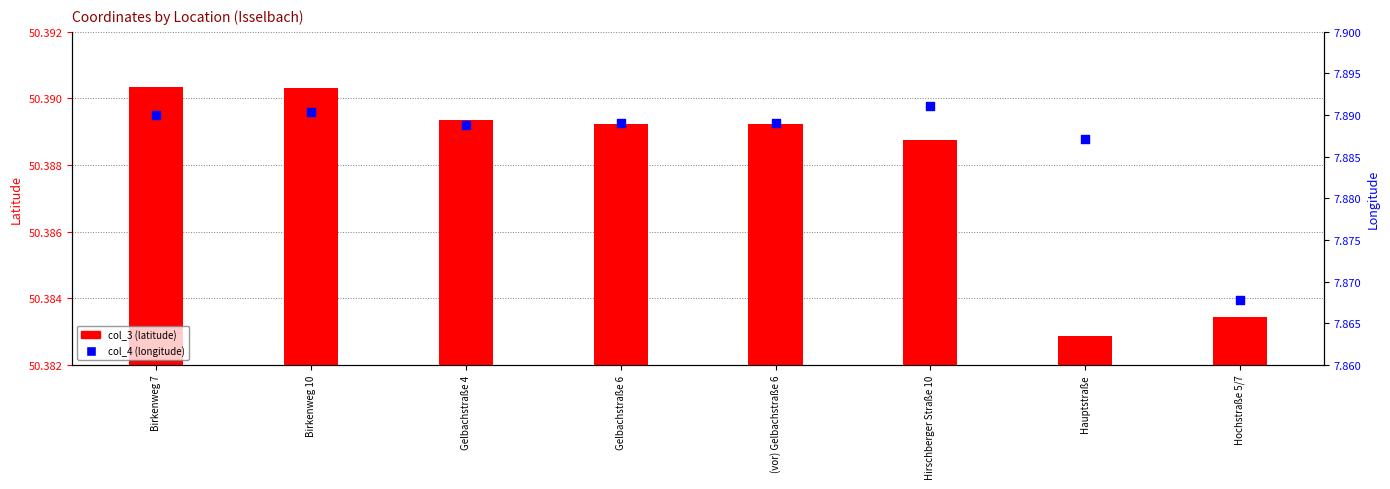

At which category is the sum across all series the highest?

Birkenweg 10